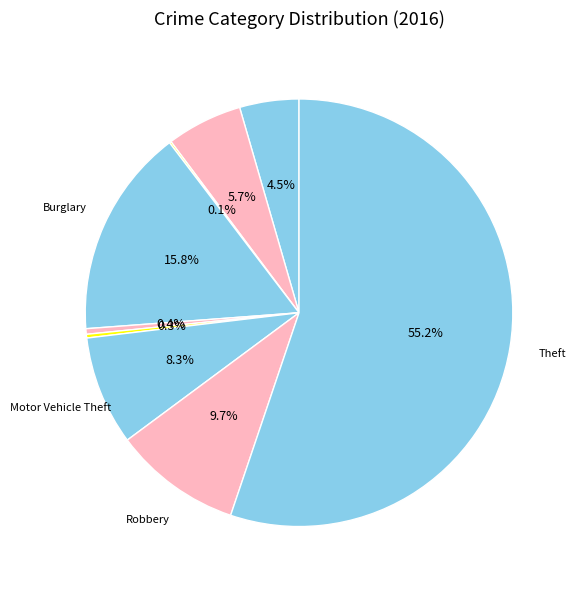

What is the majority slice?

Theft